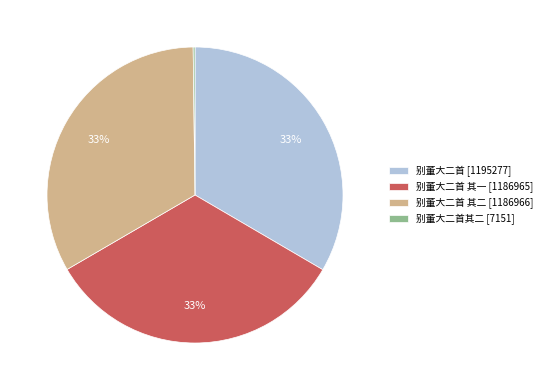

Do 别董大二首 其一 [1186965] and 别董大二首 其二 [1186966] together represent more than half of the pie?

Yes